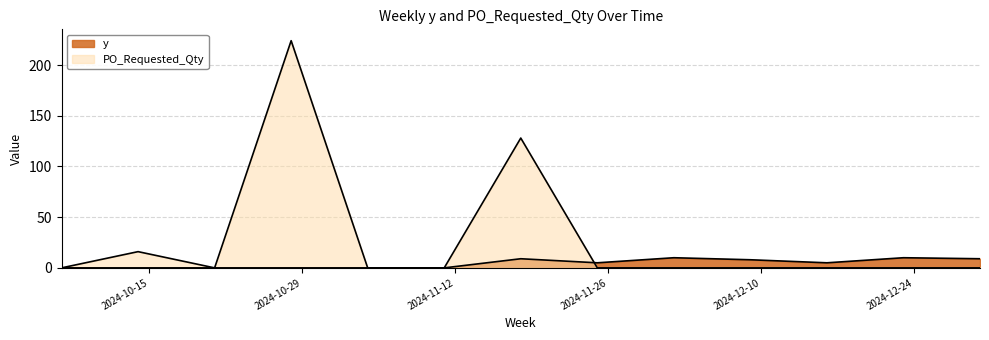

True or false: y has a value of 3 at 2024-11-18.

False